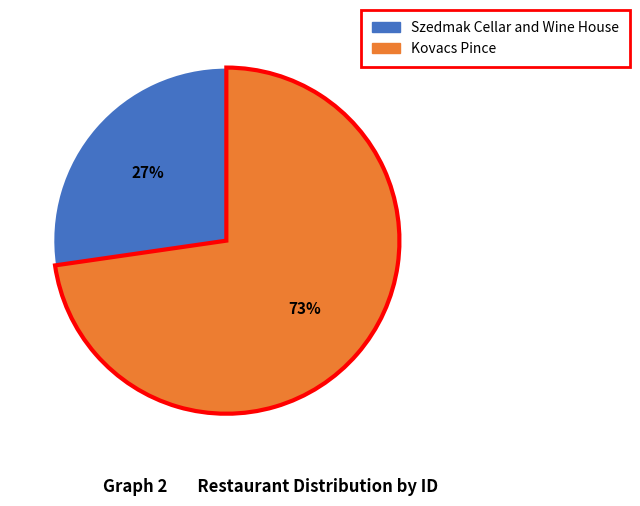

Which slice represents more than half of the pie?

Kovacs Pince